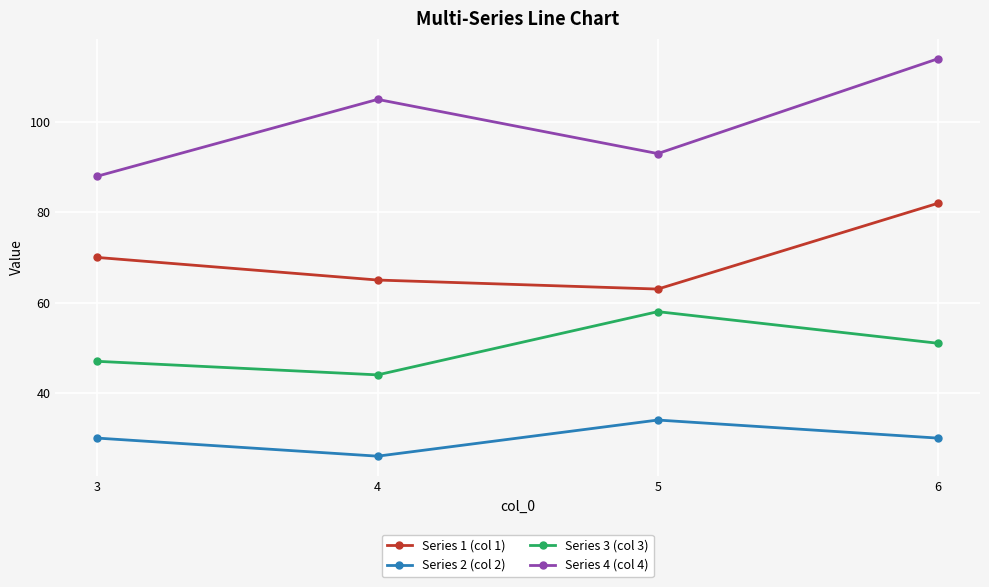

What is the difference between the highest and lowest values at 4?

79